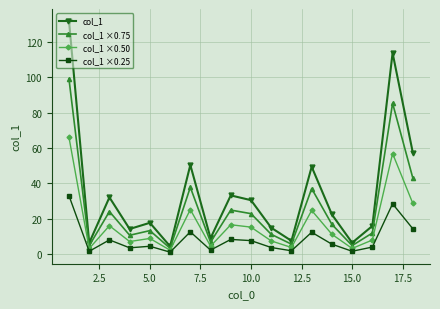

What are all the series names shown in the legend?

col_1, col_1 ×0.75, col_1 ×0.50, col_1 ×0.25